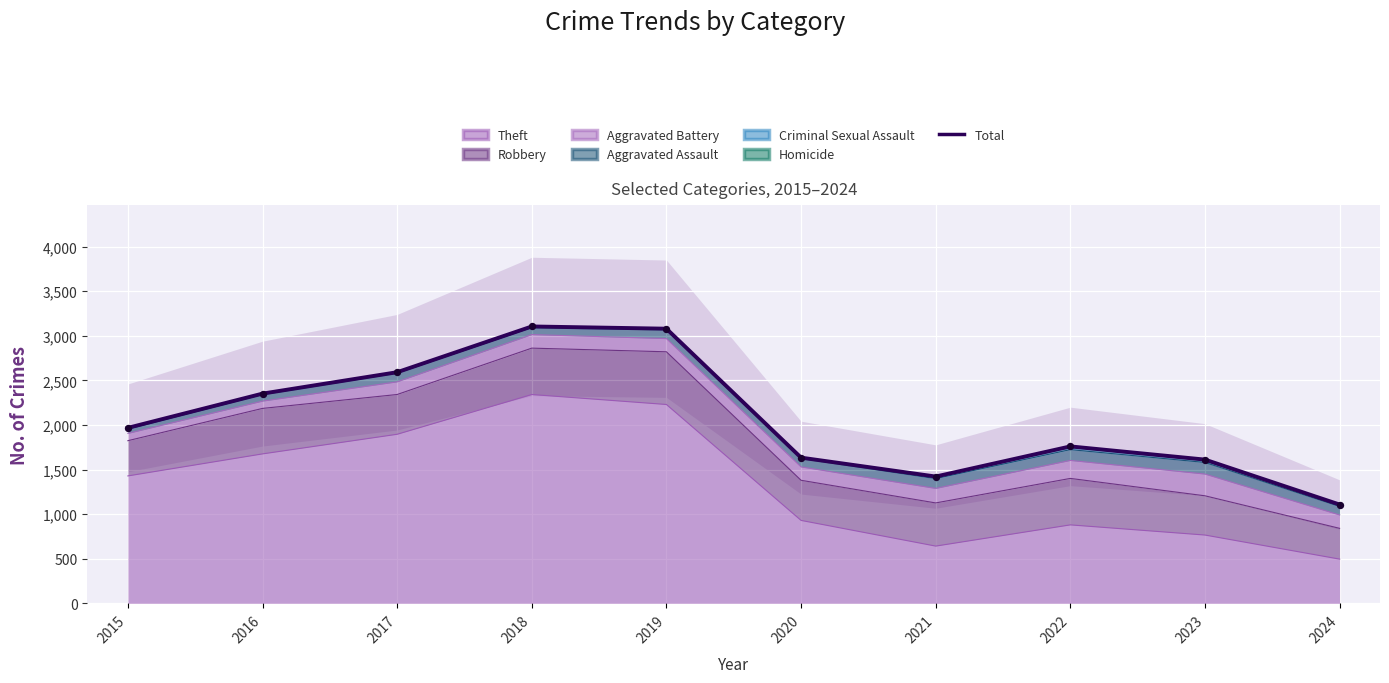

Which has a higher value, 2021 or 2015?

2015